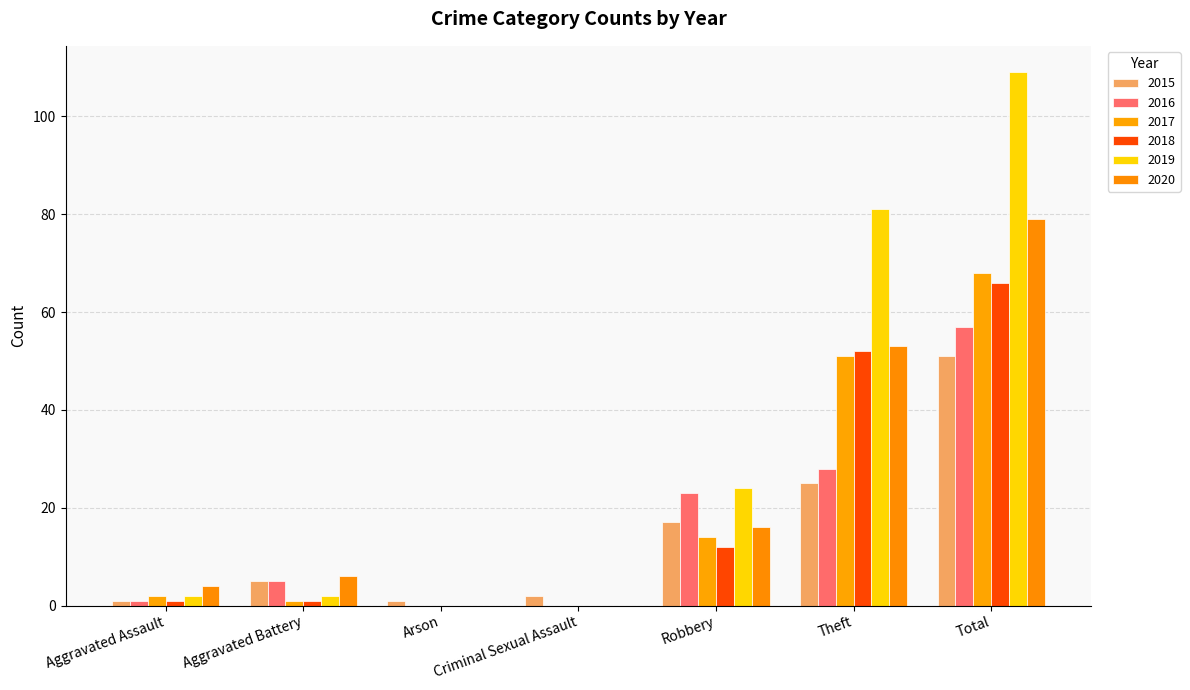

Between Robbery and Theft, which is larger?

Theft